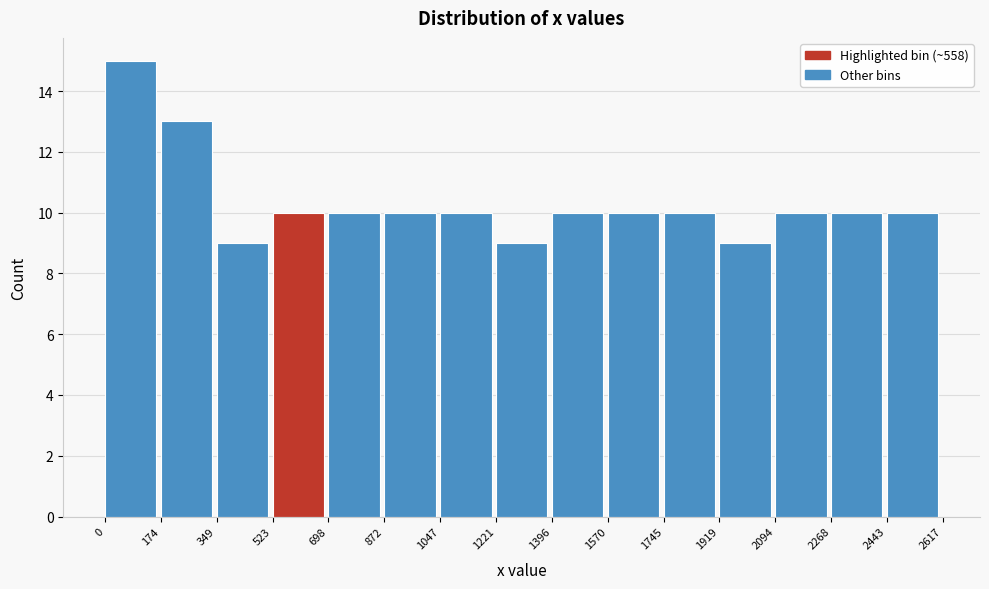

Over which range of the x-axis is the bar tallest?

0 to 174